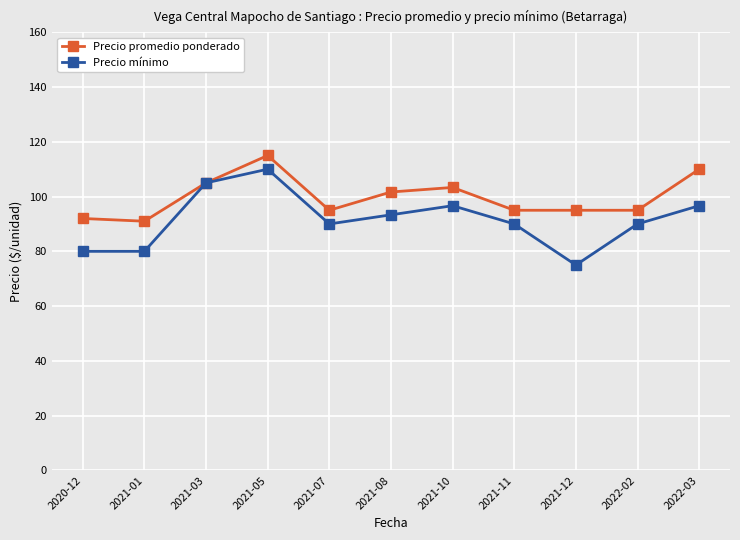

How many lines are shown in the chart?

2